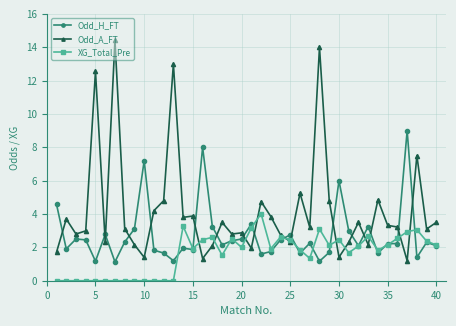

Is this an area chart (filled region under the line)?

No